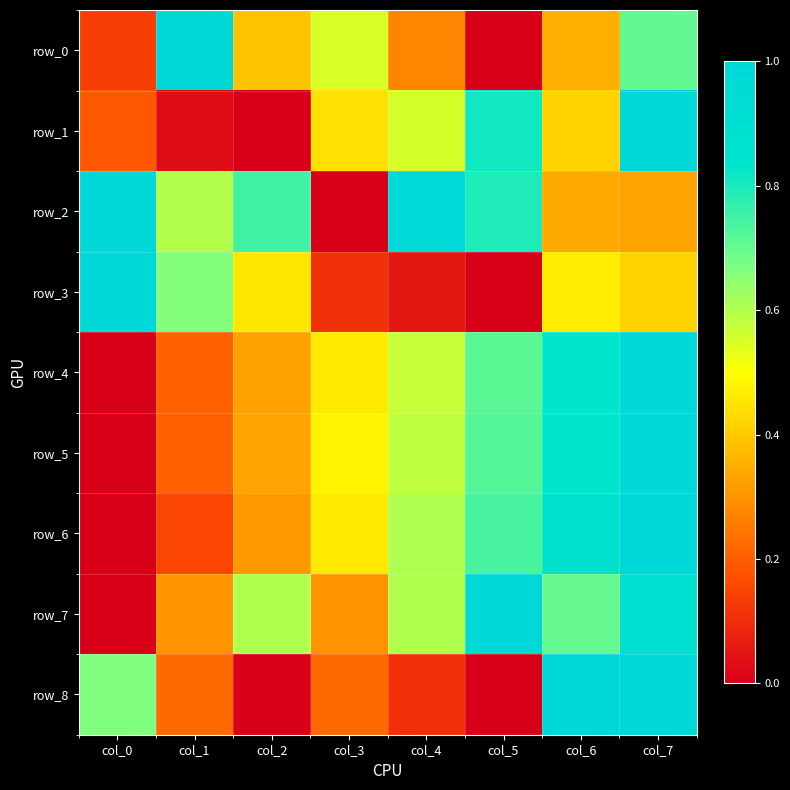

Reading left to right, list all the values displayed in this chart.

row_0: 0.1	1.0	0.4	0.5	0.3	0.0	0.4	0.7
row_1: 0.2	0.0	0.0	0.4	0.6	0.8	0.4	1.0
row_2: 1.0	0.6	0.7	0.0	1.0	0.8	0.3	0.3
row_3: 1.0	0.7	0.5	0.1	0.1	0.0	0.5	0.4
row_4: 0.0	0.2	0.3	0.5	0.6	0.7	0.8	1.0
row_5: 0.0	0.2	0.3	0.5	0.6	0.7	0.8	1.0
row_6: 0.0	0.2	0.3	0.5	0.6	0.7	0.9	1.0
row_7: 0.0	0.3	0.6	0.3	0.6	1.0	0.7	0.9
row_8: 0.7	0.2	0.0	0.2	0.1	0.0	1.0	1.0